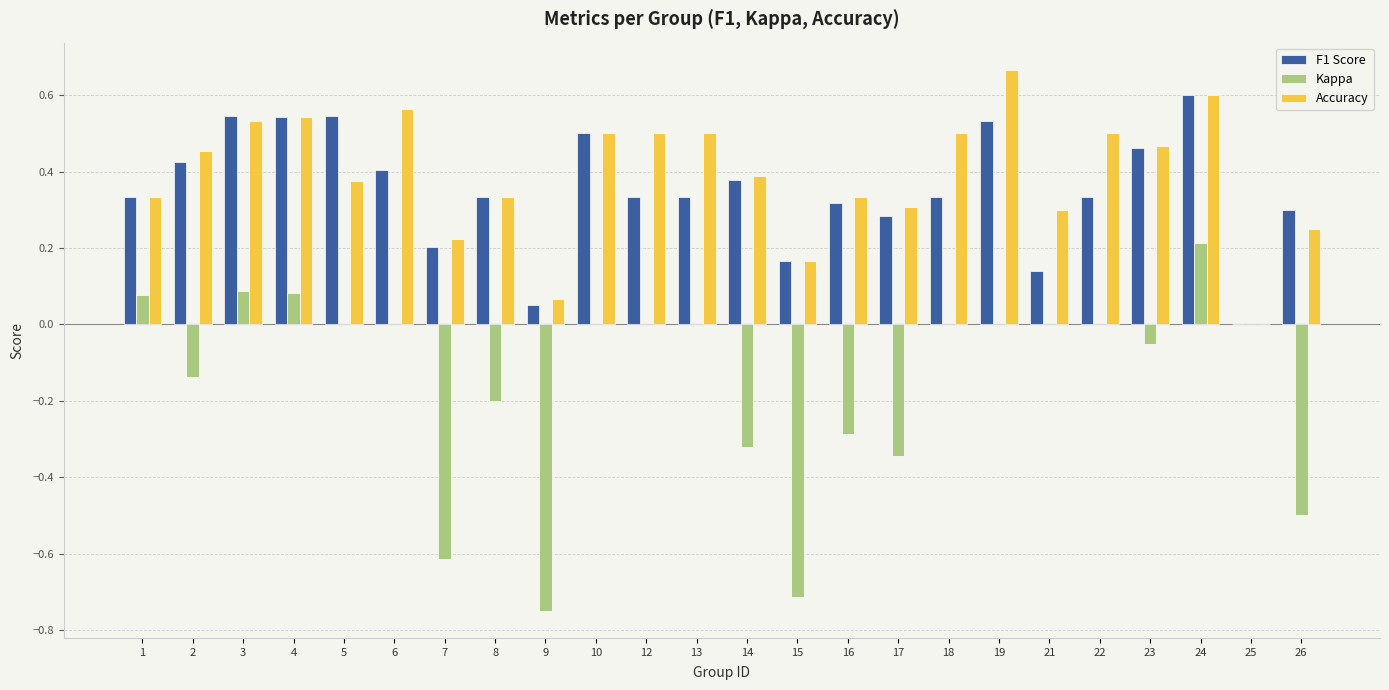

Which category has the highest value in the F1 Score series?

24